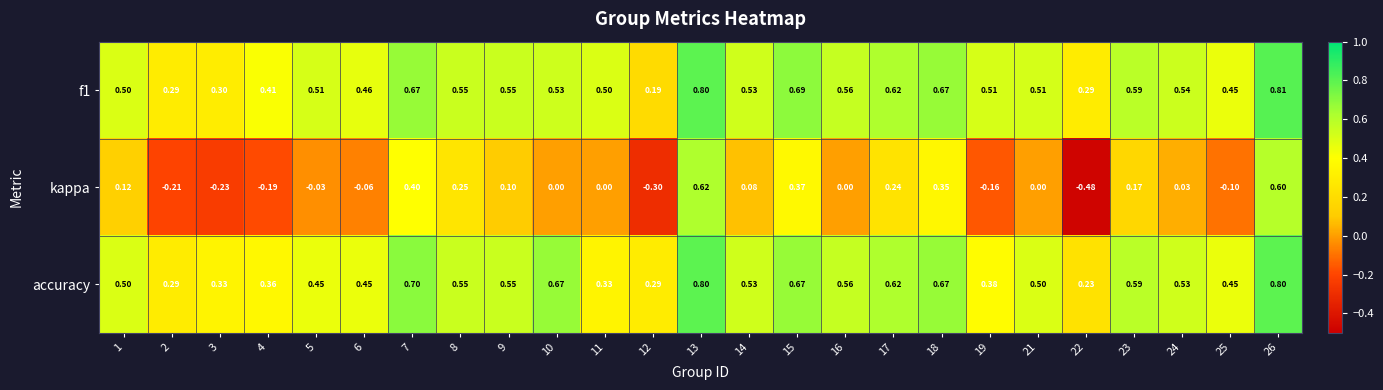

Is the value of accuracy at 23 greater than the value of kappa at 17?

Yes